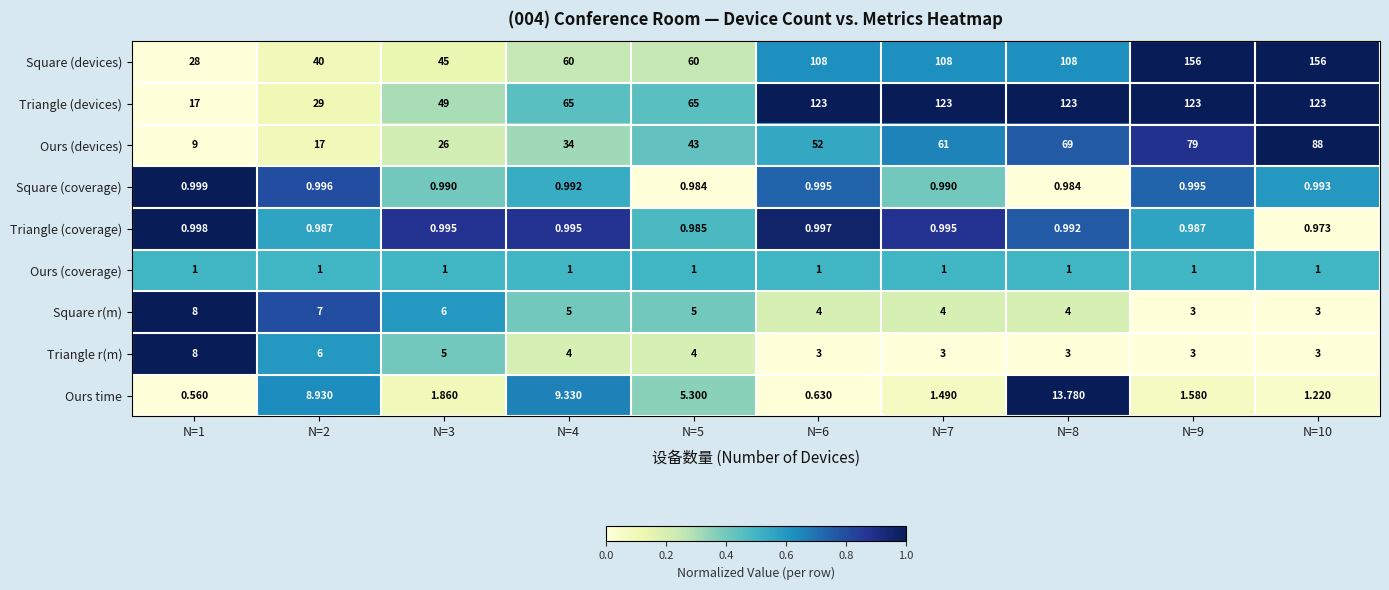

Count the number of data series in this chart.

9